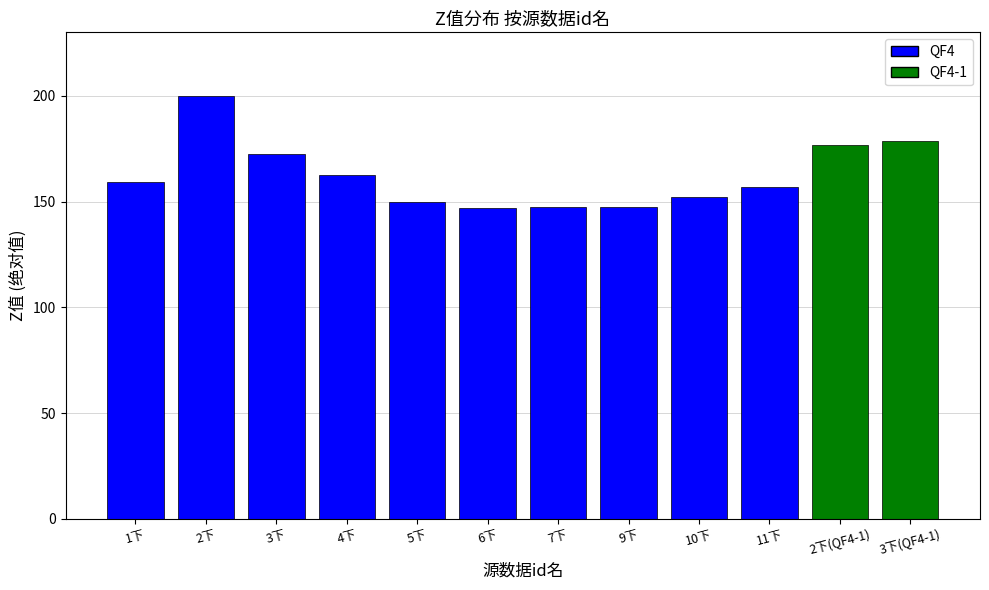

How many bars are there in total?

12